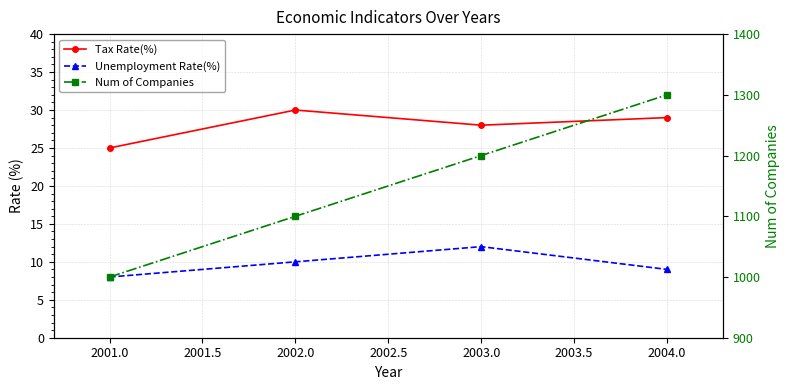

Which category has the highest value across all series?

2004.0